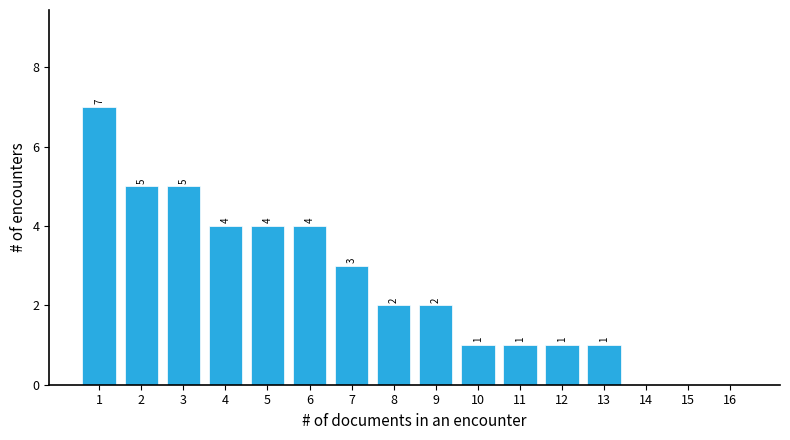

Reading left to right, extract all data points from this chart.

1=7	2=5	3=5	4=4	5=4	6=4	7=3	8=2	9=2	10=1	11=1	12=1	13=1	14=0	15=0	16=0